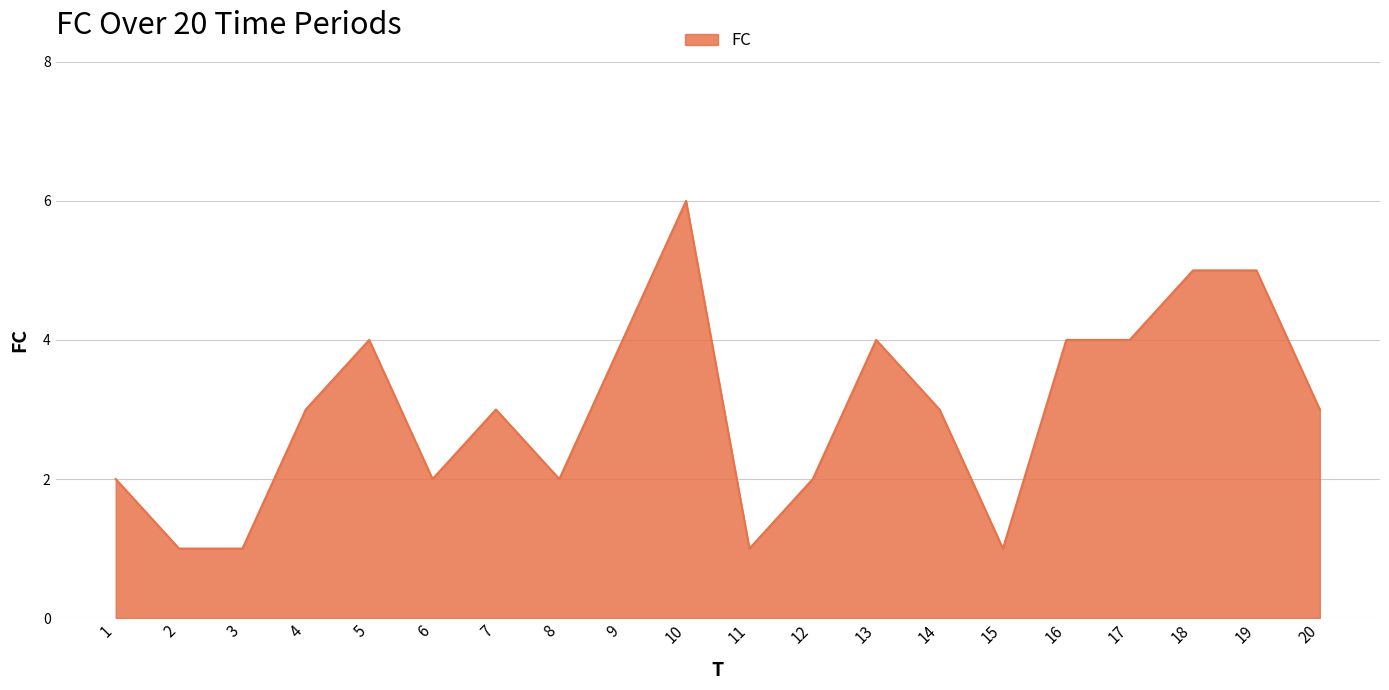

What is the change in value from 2 to 4?

+2